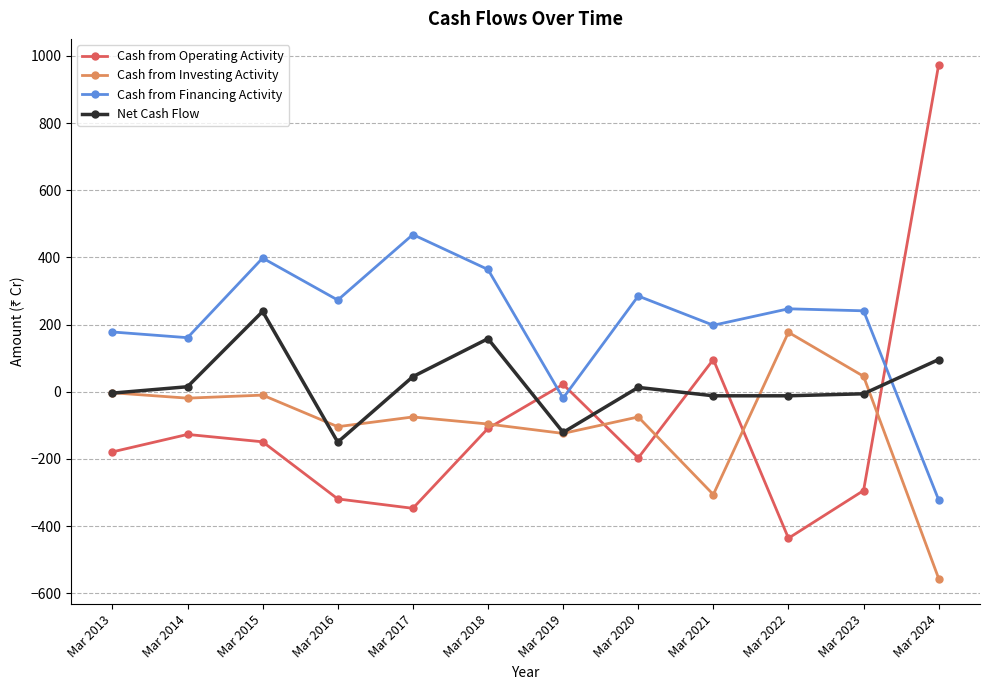

Which series has the largest total across all categories?

Cash from Financing Activity